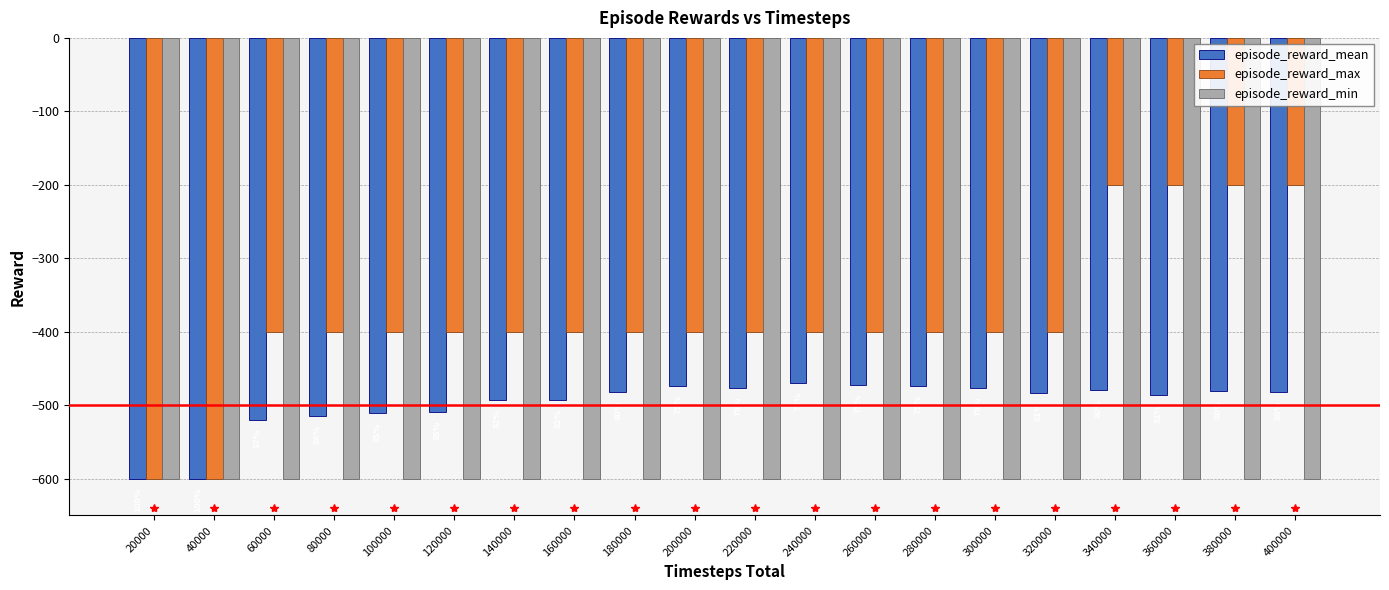

At 60000, list the series in order from largest to smallest.

episode_reward_max, episode_reward_mean, episode_reward_min